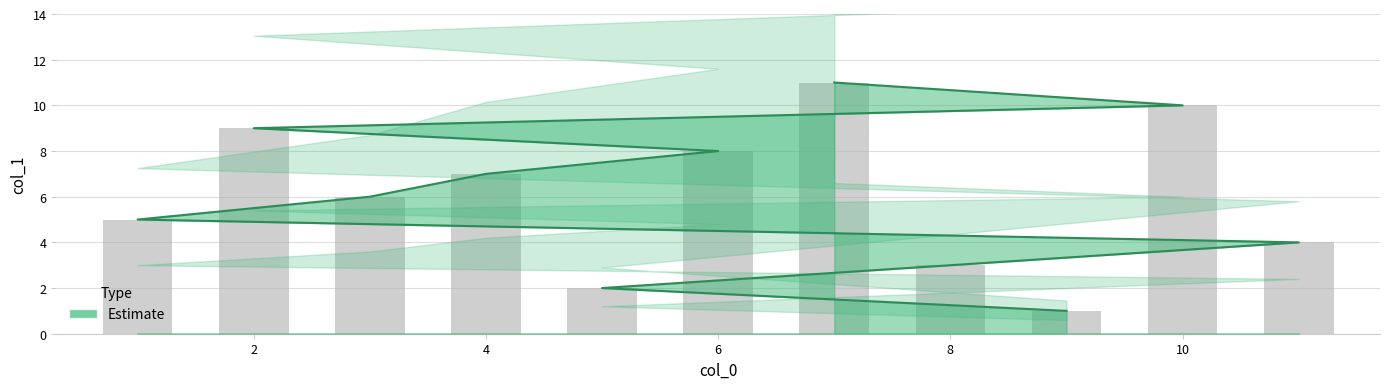

How many values are below 6?

5